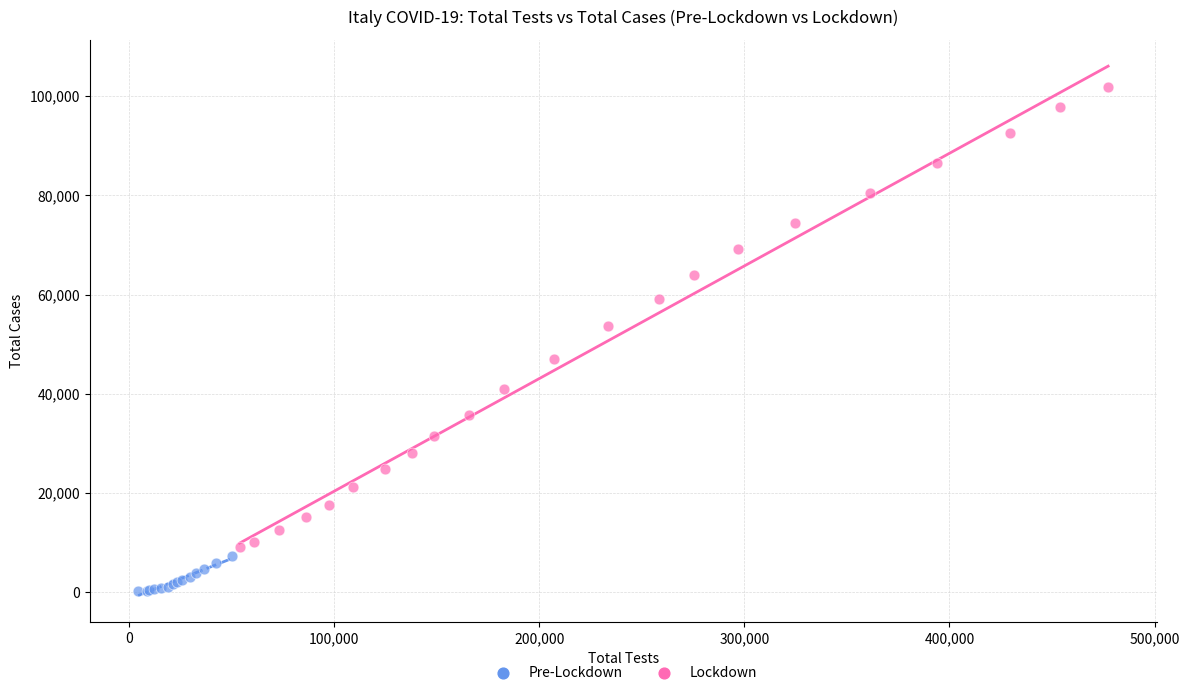

Which series reaches the maximum Y coordinate?

Lockdown